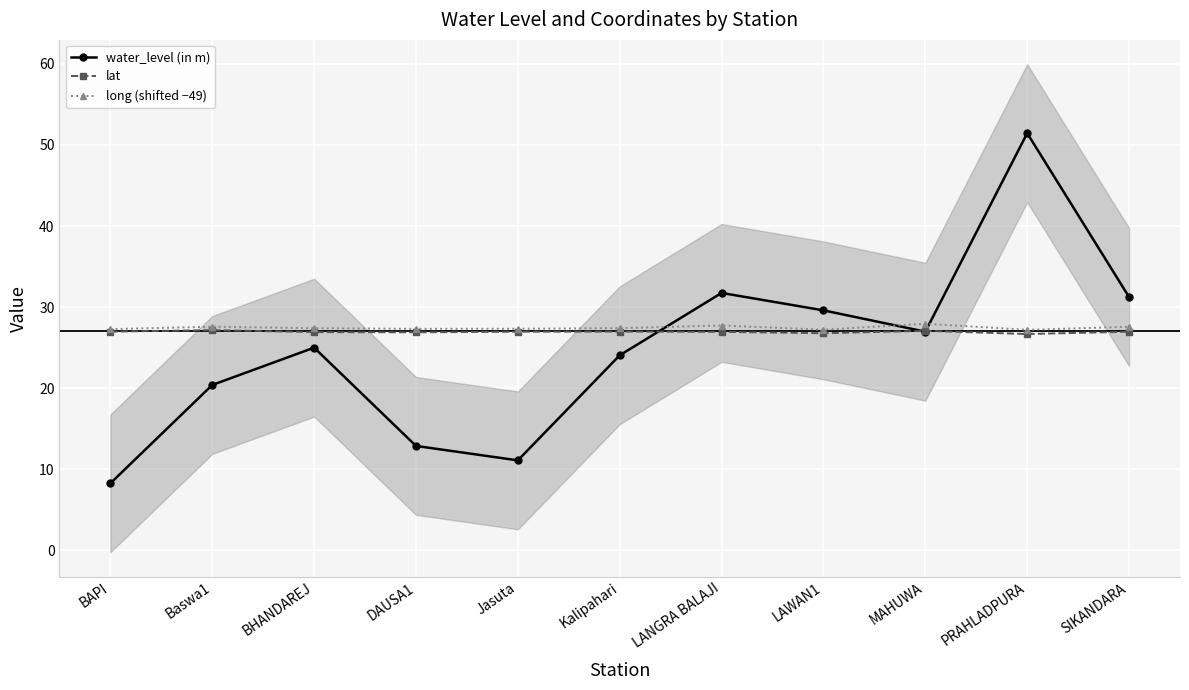

The lat series shows 27.0 at Kalipahari. True or false?

True